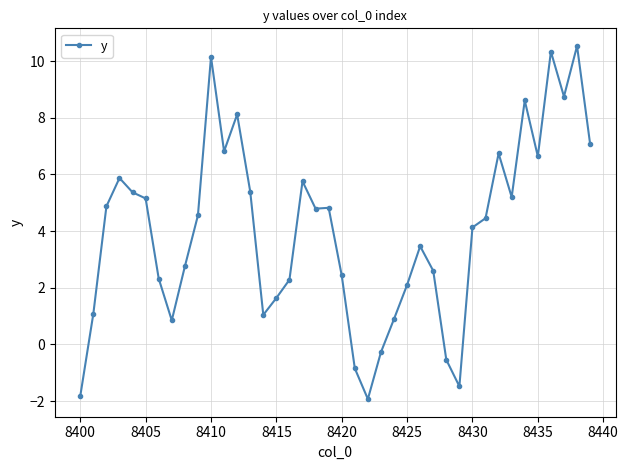

Is this an area chart (filled region under the line)?

No